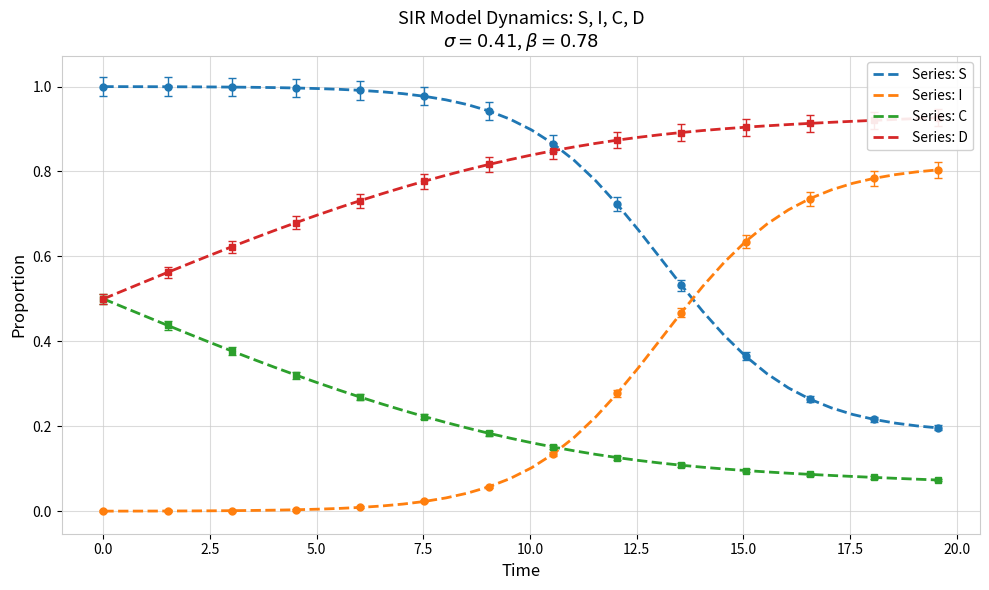

True or false: Series: S and Series: C intersect in this chart.

False